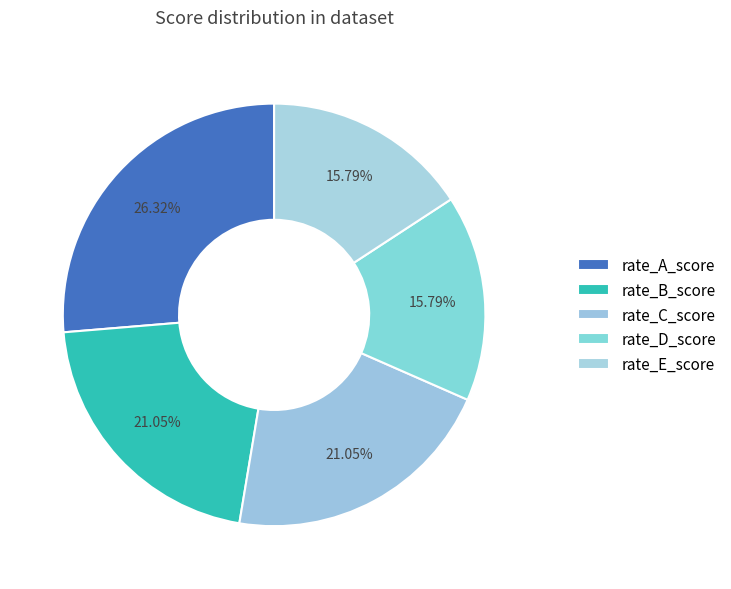

What percentage is the rate_B_score slice, to the nearest percent?

21%